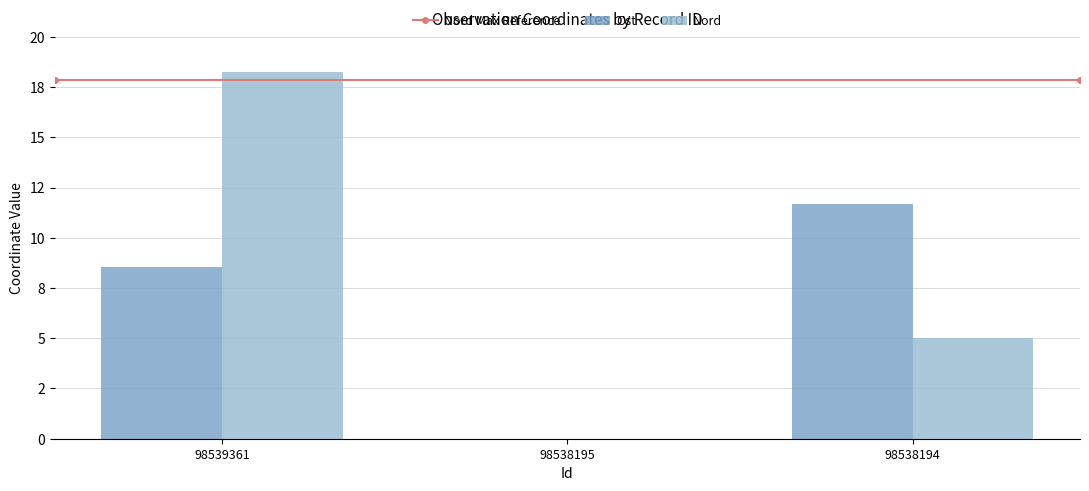

How many values in Nord are above zero?

2